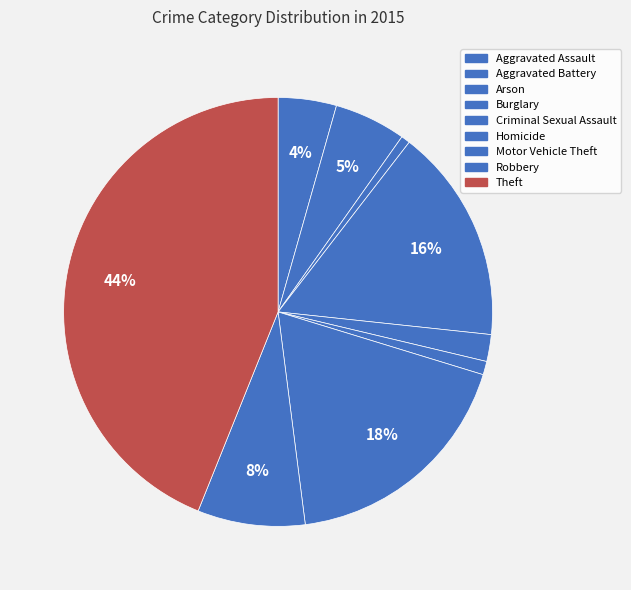

Count the number of slices in the pie.

9